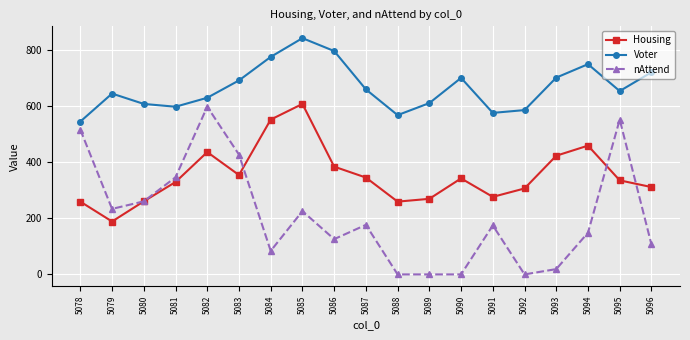

How many interior local peaks does the Voter series have?

4